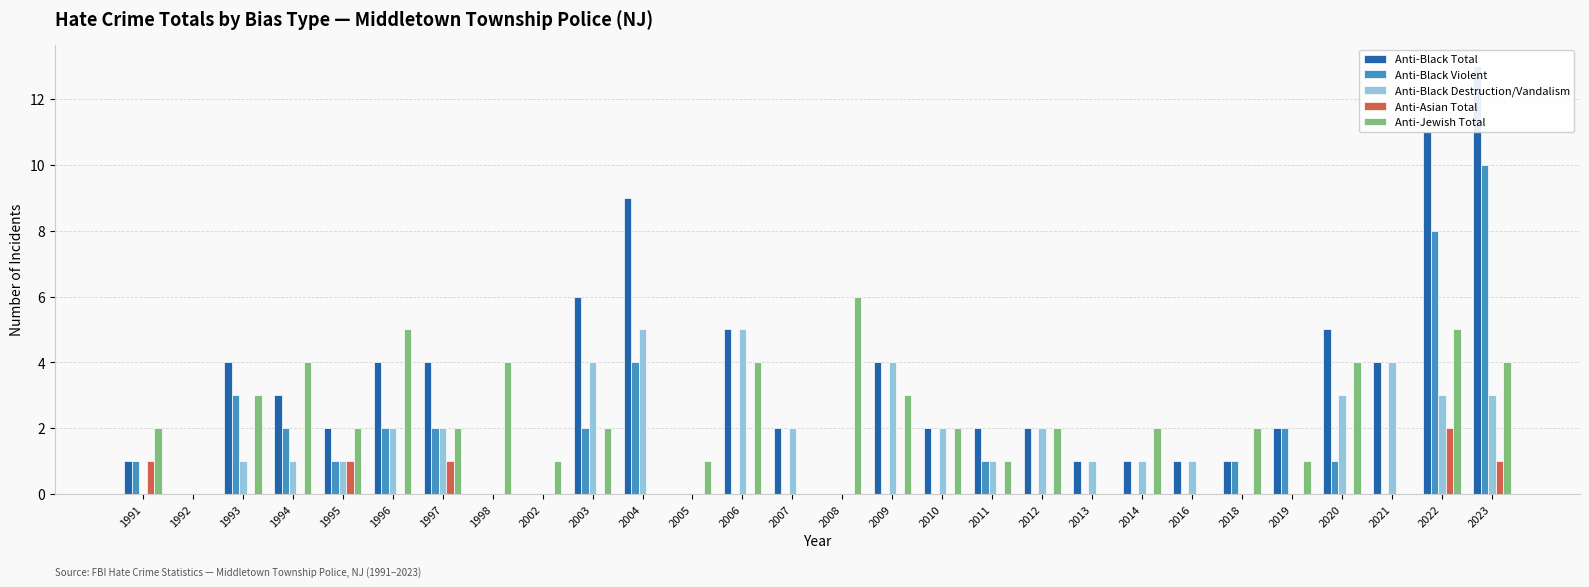

Where does the Anti-Black Total series first go above 2?

1993